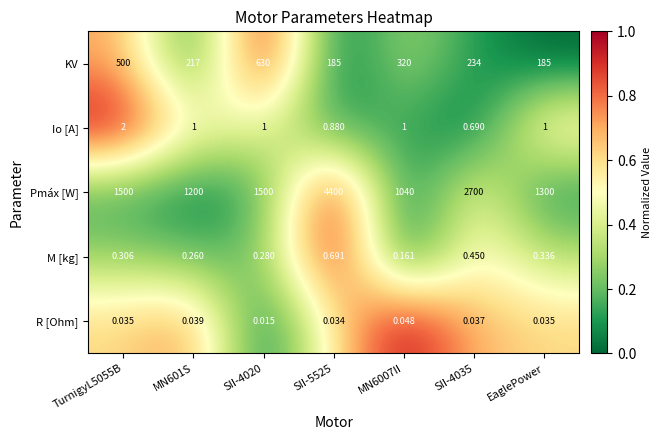

At SII-5525, list the series in order from largest to smallest.

Pmáx [W], KV, Io [A], M [kg], R [Ohm]